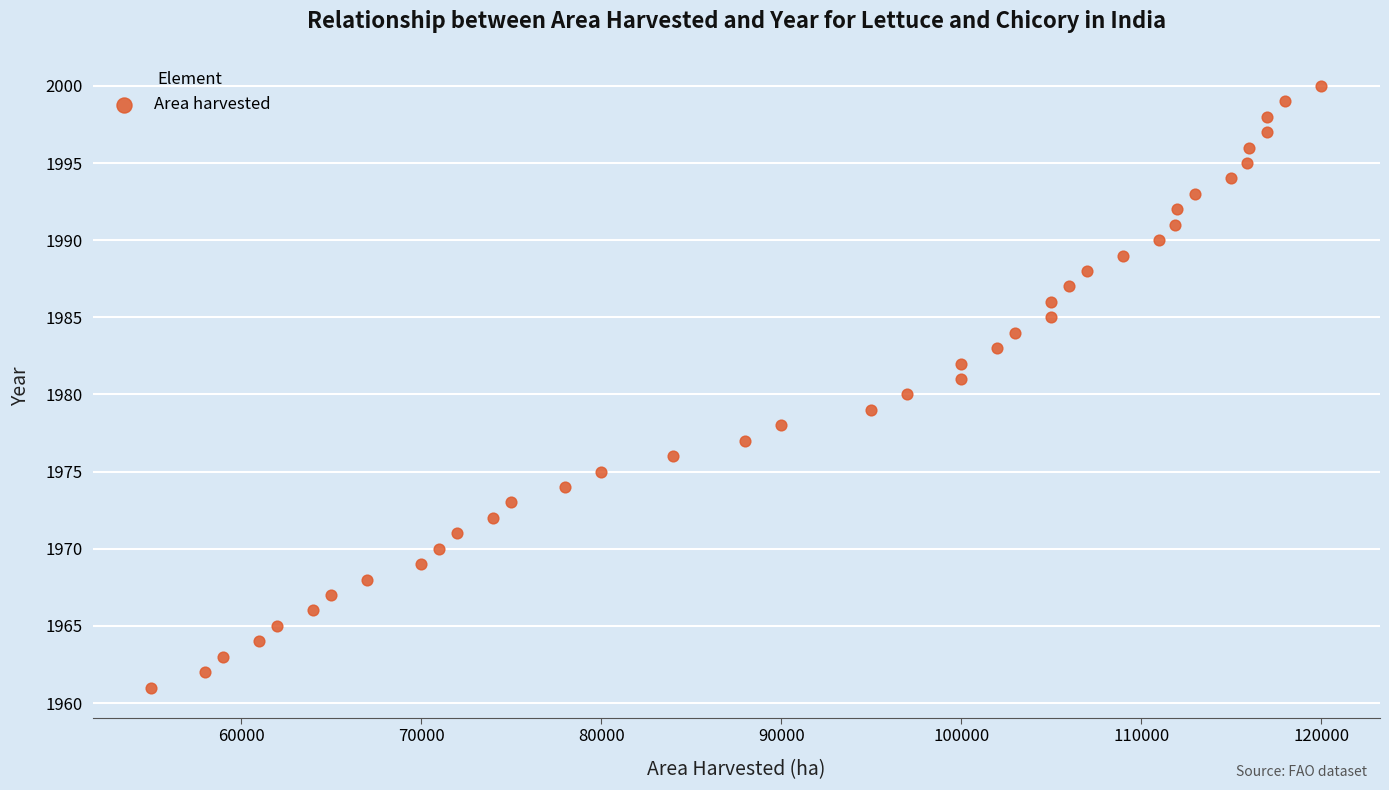

What is the range of Y values (max minus min)?

39